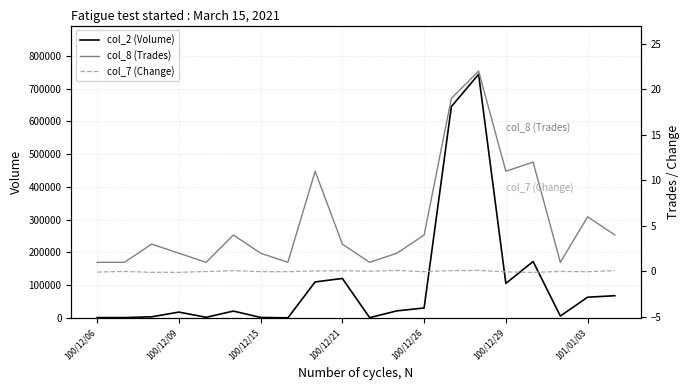

Reading left to right, transcribe all the data shown in this chart.

col_2 (Volume): 1080.0	1080.0	3540.0	17900.0	2040.0	20980.0	1570.0	330.0	109940.0	120600.0	940.0	21640.0	30450.0	645210.0	743750.0	105430.0	172270.0	5900.0	63350.0	67910.0
col_8 (Trades): 1.0	1.0	3.0	2.0	1.0	4.0	2.0	1.0	11.0	3.0	1.0	2.0	4.0	19.0	22.0	11.0	12.0	1.0	6.0	4.0
col_7 (Change): -0.1	0.0	-0.1	-0.1	-0.0	0.1	-0.0	-0.0	0.1	0.1	0.0	0.1	-0.0	0.1	0.1	-0.1	-0.1	0.0	-0.0	0.1